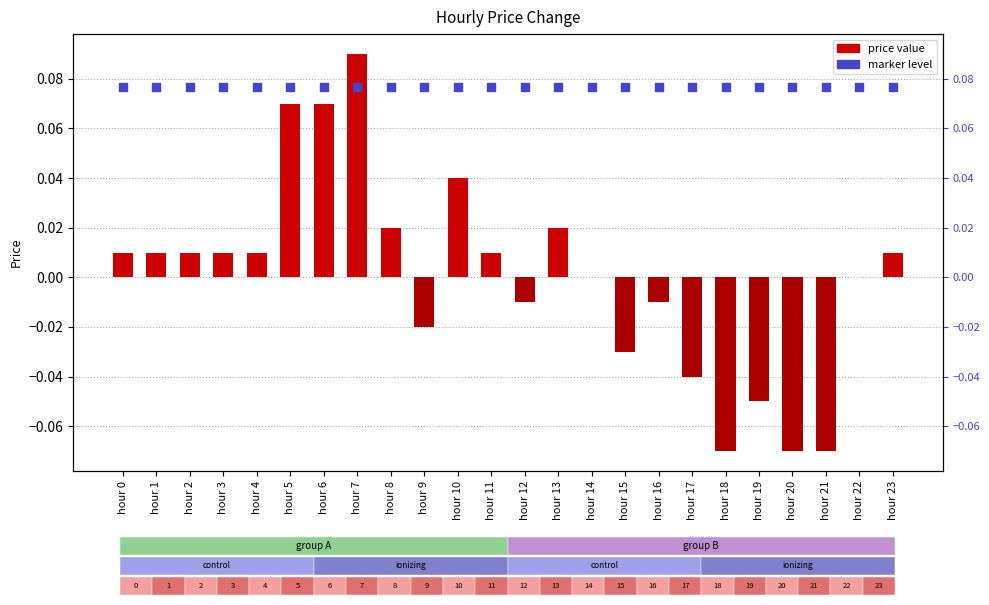

What are all the series names shown in the legend?

price, marker